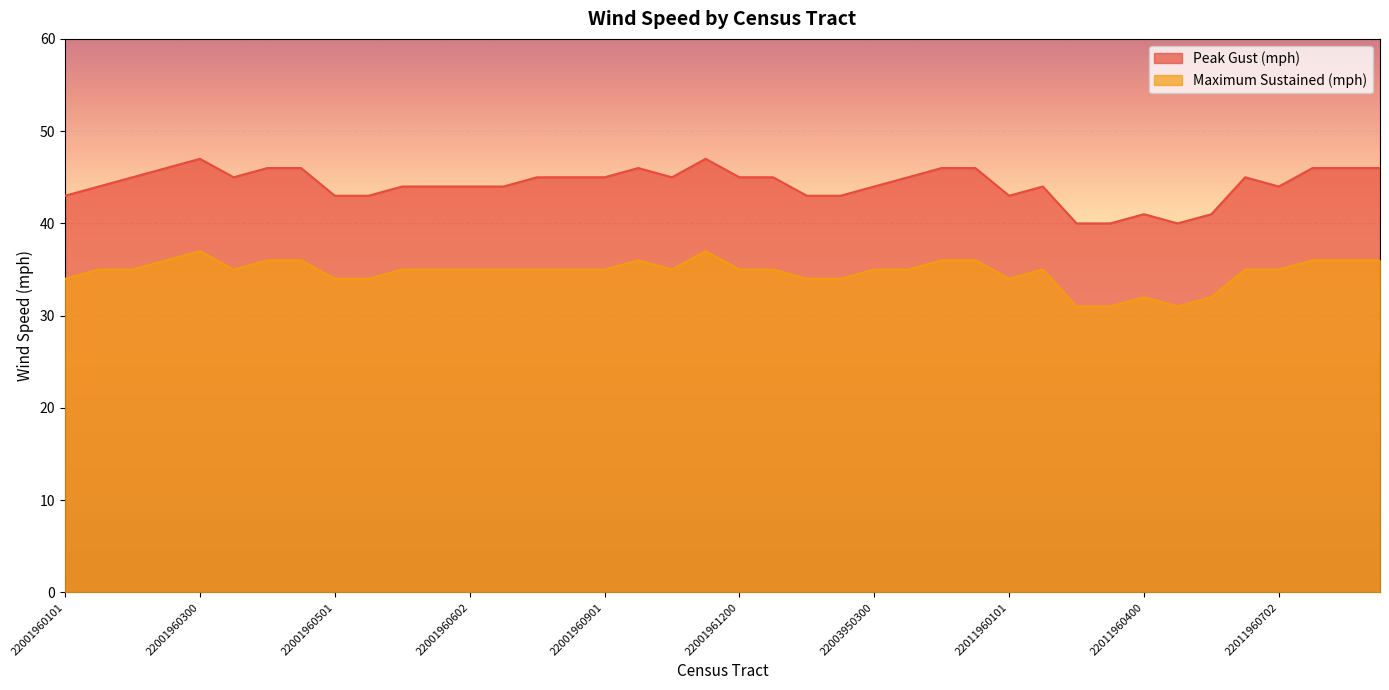

What is the greatest value displayed?

47